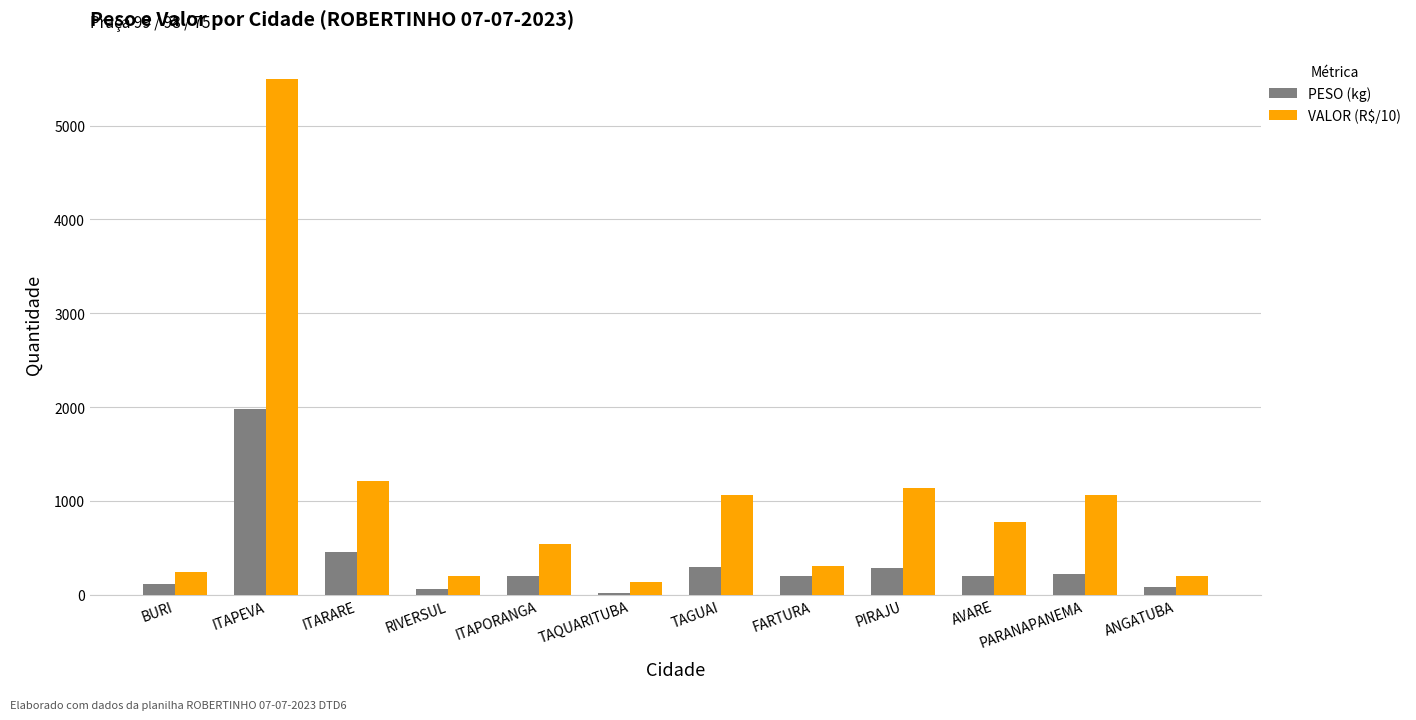

List the series in order of their overall mean, lowest first.

PESO (kg), VALOR (R$/10)